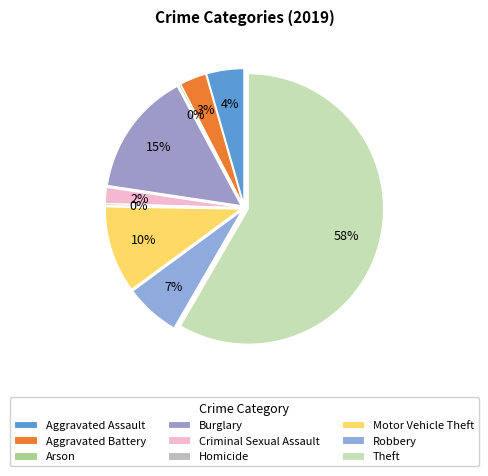

How many segments does this pie chart have?

9